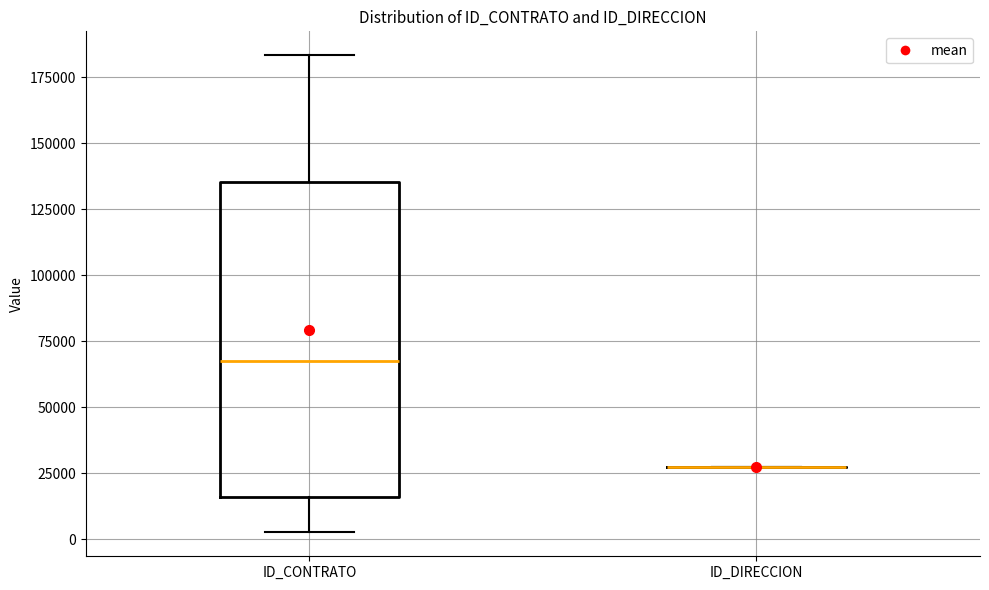

Reading left to right, transcribe this box plot: for each box, give where its median line is, the range the box spans, and where its two whiskers end, as read against the y-axis. The values are not printed on the chart, so give them approximately, as read against the axis.

ID_CONTRATO: median 65000, box 15000 to 135000, whiskers 5000 to 185000
ID_DIRECCION: box collapsed to a line at 25000, whiskers 25000 to 25000